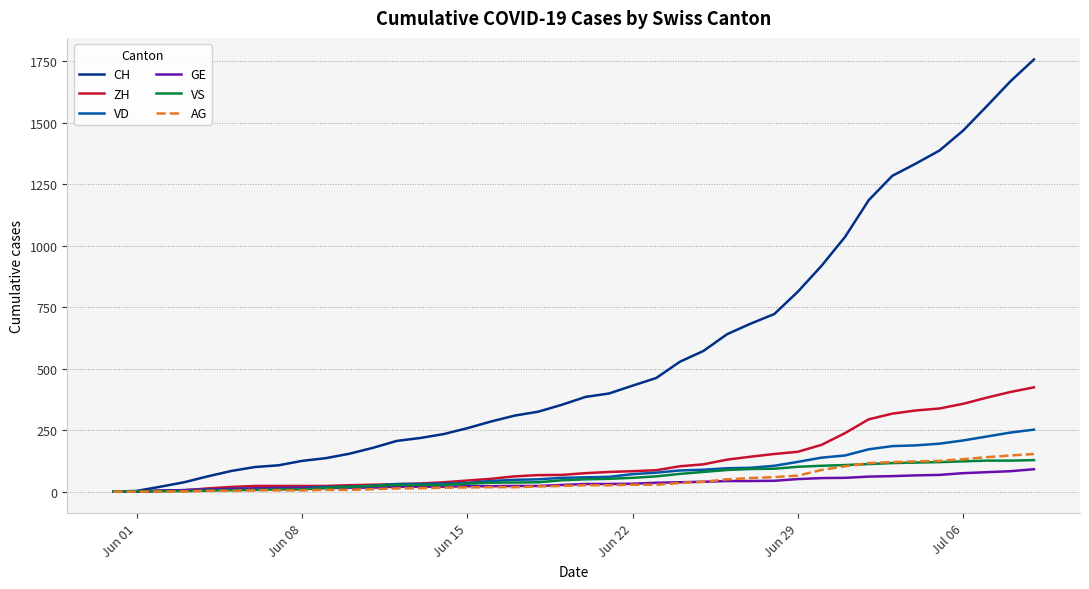

What is the maximum value shown in the chart?

1757